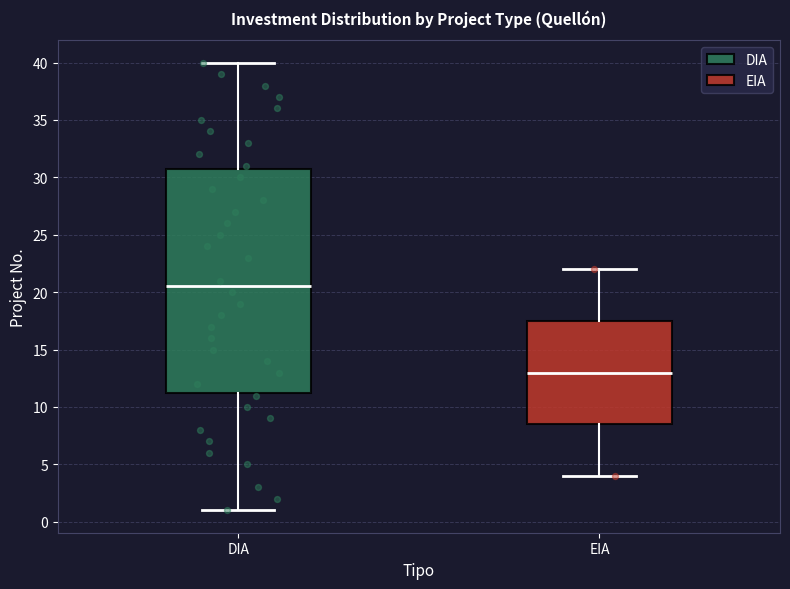

Where is the upper edge of the box for EIA on the y-axis? The values are not printed on the chart, so give them approximately, as read against the axis.

17.5